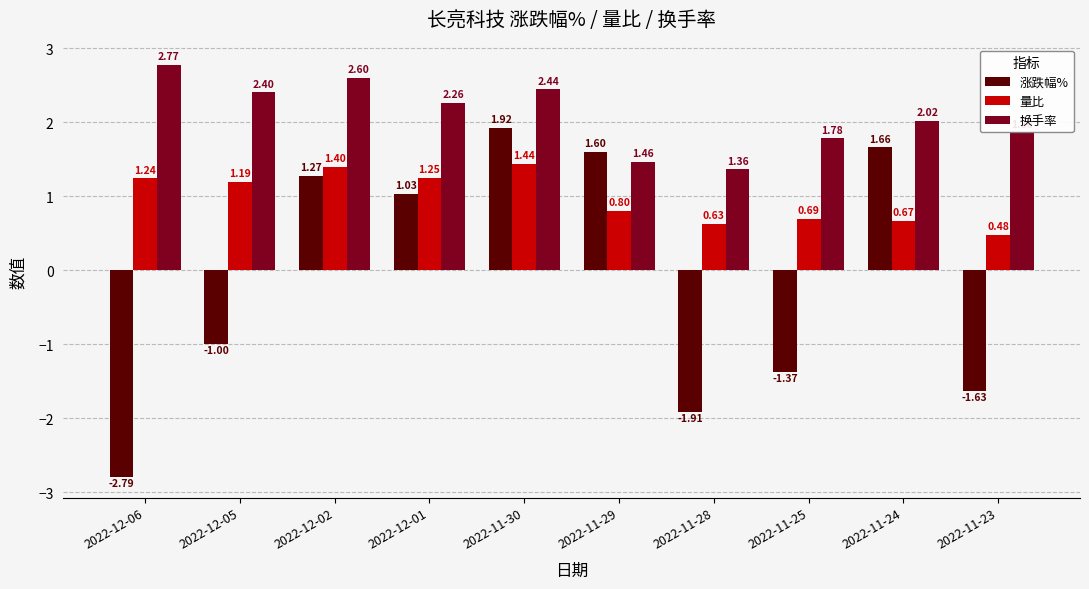

Which category has the highest value in the 换手率 series?

2022-12-06